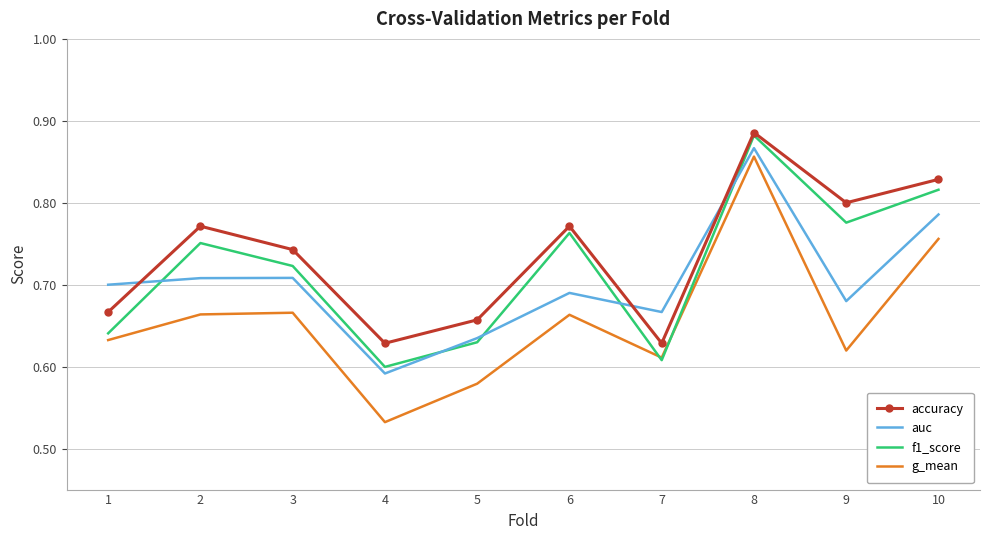

What are all the series names shown in the legend?

accuracy, auc, f1_score, g_mean